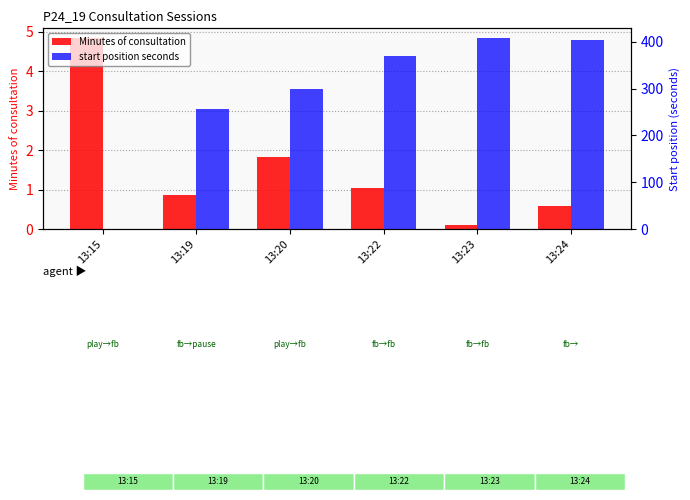

Which label corresponds to the largest value in the chart?

13:23